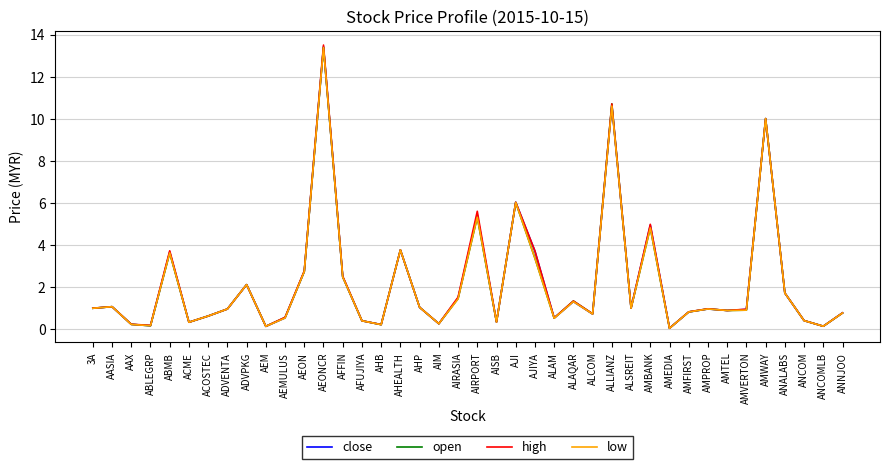

At which label is open closest to 6?

AJI